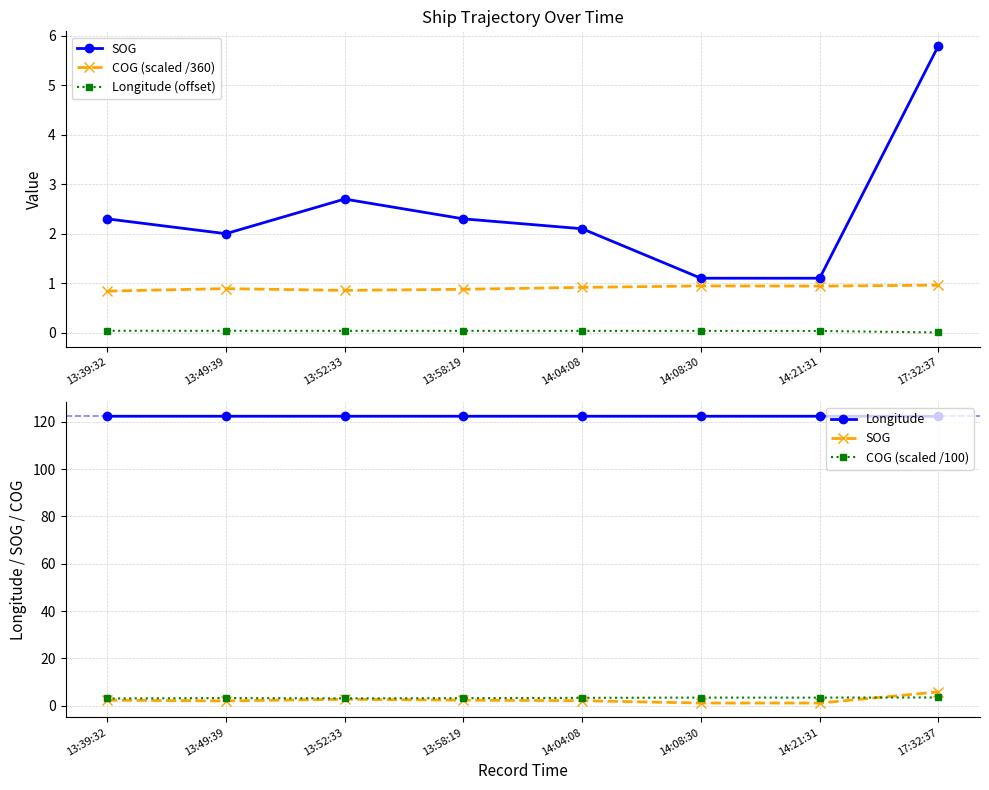

What is the total value across all series at 14:21:31?

127.8